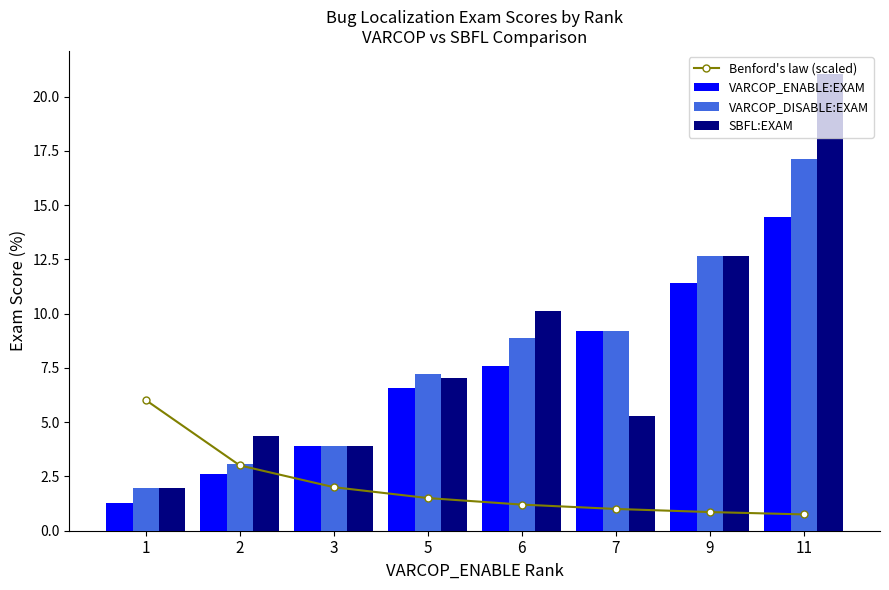

At which label is VARCOP_ENABLE:EXAM closest to 7?

5